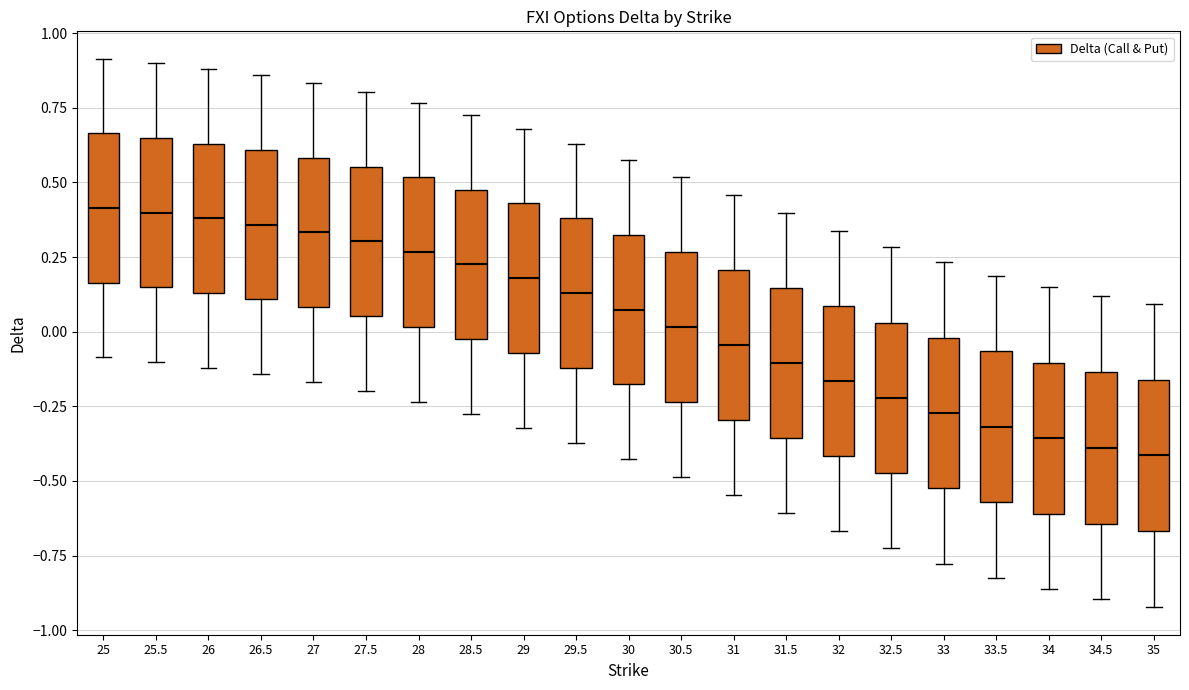

Reading left to right, read every box against the y-axis: the position of its median line, the range the box covers, and the ends of its whiskers. The values are not printed on the chart, so give them approximately, as read against the axis.

25: median 0.40, box 0.15 to 0.65, whiskers -0.10 to 0.90
25.5: median 0.40, box 0.15 to 0.65, whiskers -0.10 to 0.90
26: median 0.40, box 0.15 to 0.65, whiskers -0.10 to 0.90
26.5: median 0.35, box 0.10 to 0.60, whiskers -0.15 to 0.85
27: median 0.35, box 0.10 to 0.60, whiskers -0.15 to 0.85
27.5: median 0.30, box 0.05 to 0.55, whiskers -0.20 to 0.80
28: median 0.25, box 0.00 to 0.50, whiskers -0.25 to 0.75
28.5: median 0.25, box 0.00 to 0.50, whiskers -0.25 to 0.75
29: median 0.20, box -0.05 to 0.45, whiskers -0.30 to 0.70
29.5: median 0.15, box -0.10 to 0.40, whiskers -0.35 to 0.65
30: median 0.05, box -0.20 to 0.30, whiskers -0.45 to 0.60
30.5: median 0.00, box -0.25 to 0.25, whiskers -0.50 to 0.50
31: median -0.05, box -0.30 to 0.20, whiskers -0.55 to 0.45
31.5: median -0.10, box -0.35 to 0.15, whiskers -0.60 to 0.40
32: median -0.15, box -0.40 to 0.10, whiskers -0.65 to 0.35
32.5: median -0.20, box -0.45 to 0.05, whiskers -0.75 to 0.30
33: median -0.25, box -0.55 to 0.00, whiskers -0.80 to 0.25
33.5: median -0.30, box -0.55 to -0.05, whiskers -0.80 to 0.20
34: median -0.35, box -0.60 to -0.10, whiskers -0.85 to 0.15
34.5: median -0.40, box -0.65 to -0.15, whiskers -0.90 to 0.10
35: median -0.40, box -0.65 to -0.15, whiskers -0.90 to 0.10